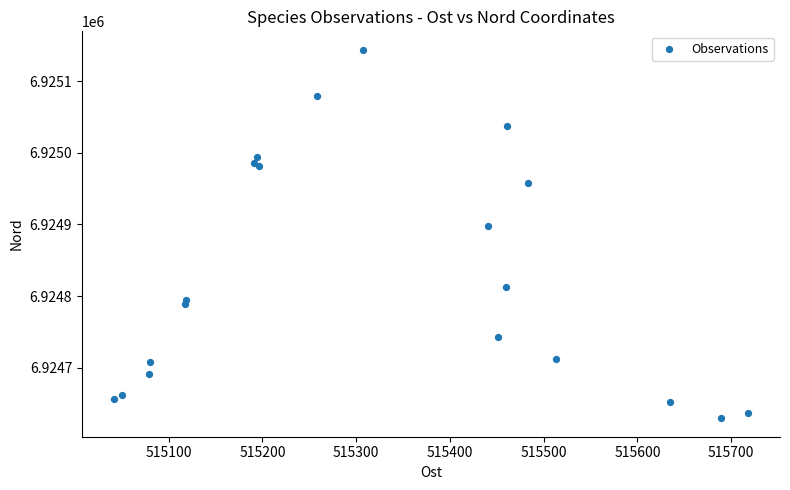

What Y value in the scatter plot is closest to 6924886?

6924897.7